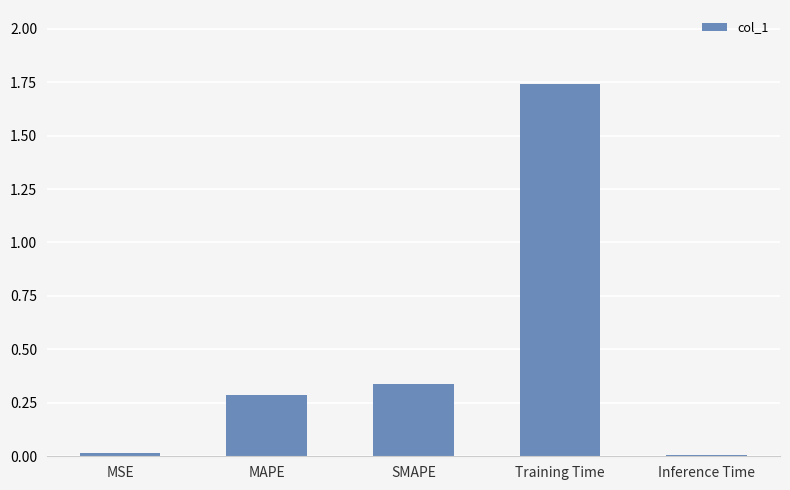

Which label corresponds to the largest value in the chart?

Training Time